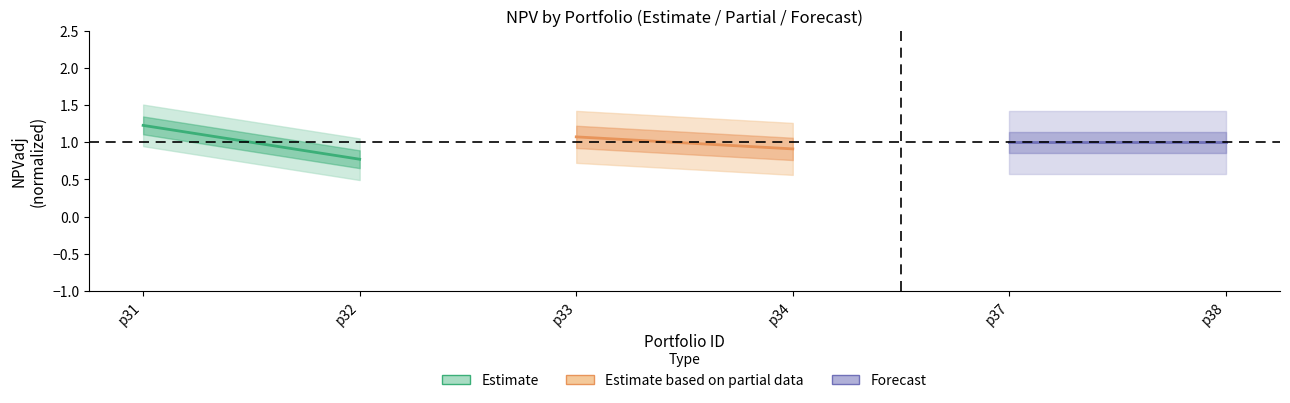

What are all the series names shown in the legend?

Estimate, Estimate based on partial data, Forecast